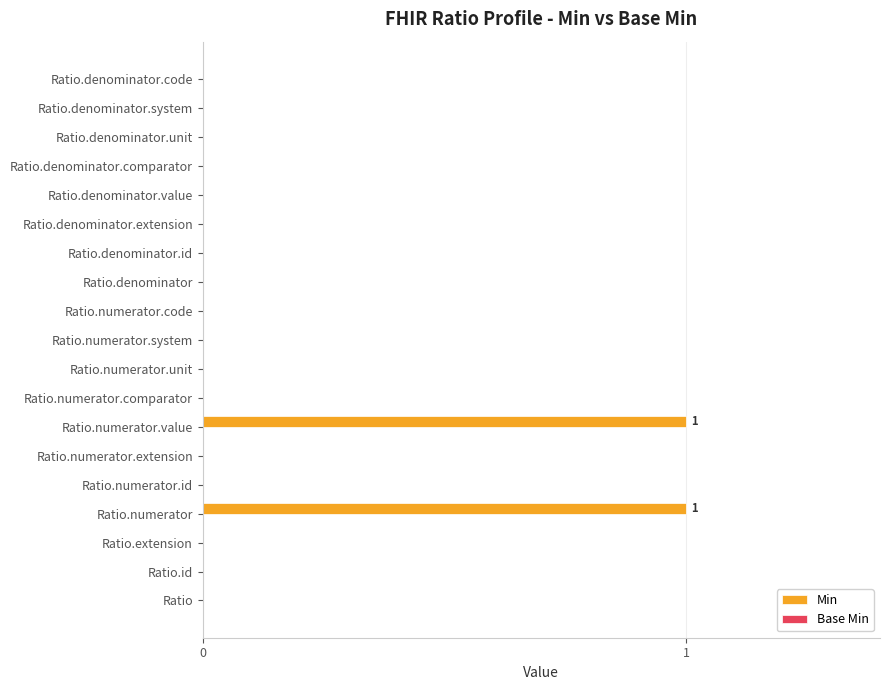

True or false: the data shows 0 at Ratio.denominator.value.

True